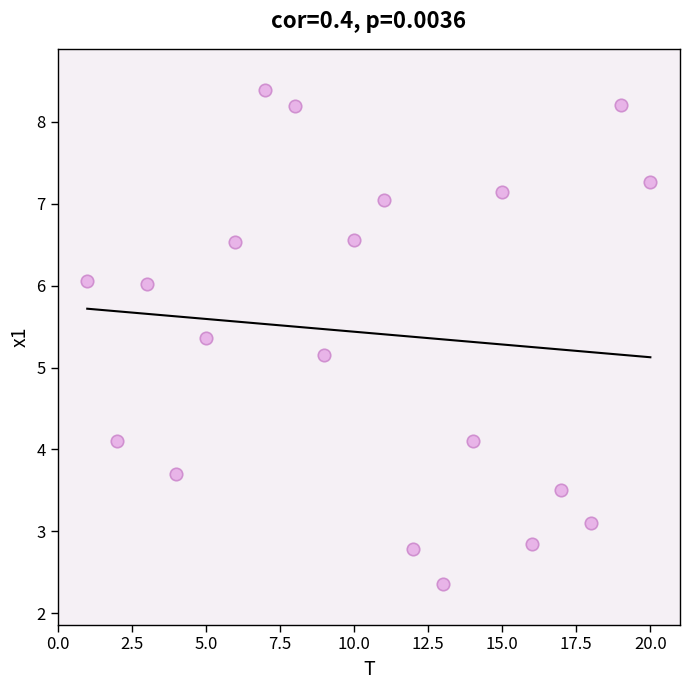

What Y value in the scatter plot is closest to 5?

5.2